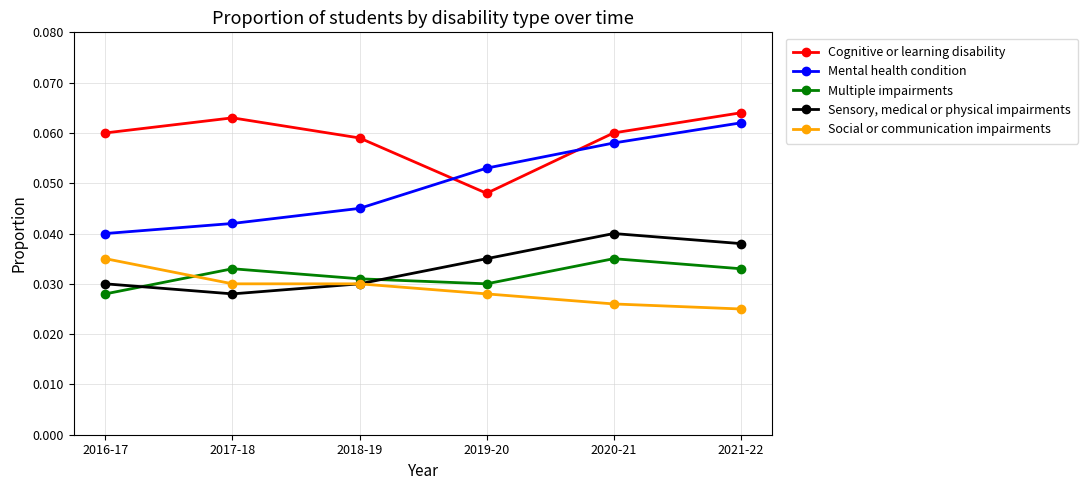

What is the label of the 2nd point from the right?

2020-21